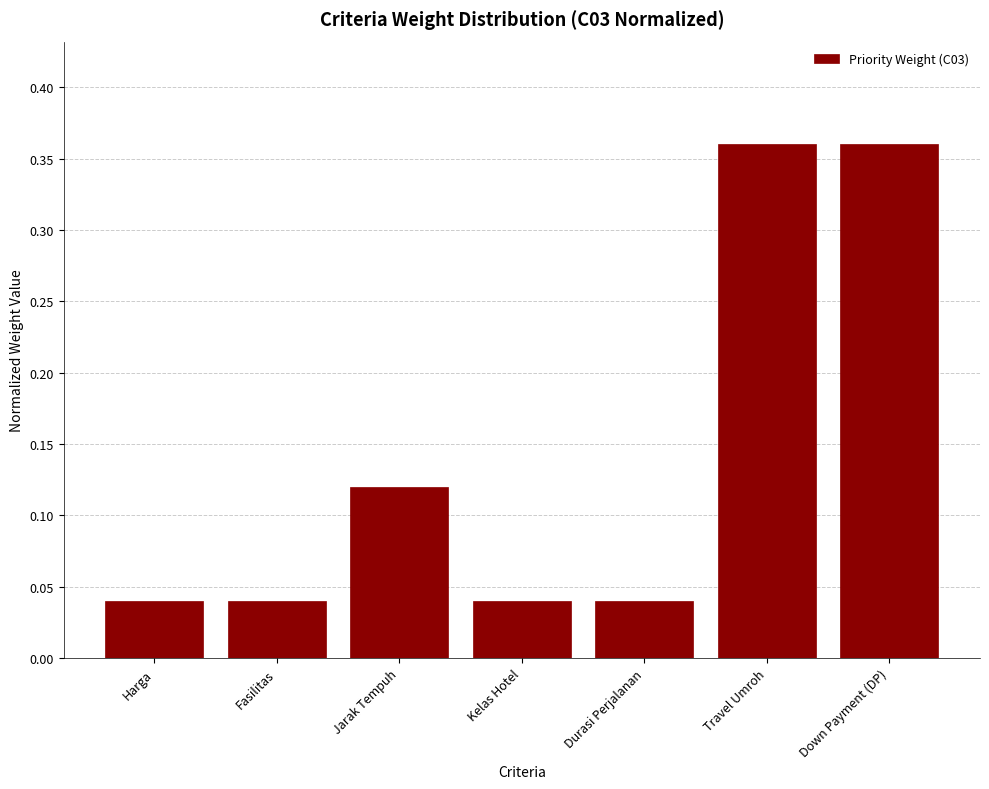

Count the values in the range 0 to 1.

7